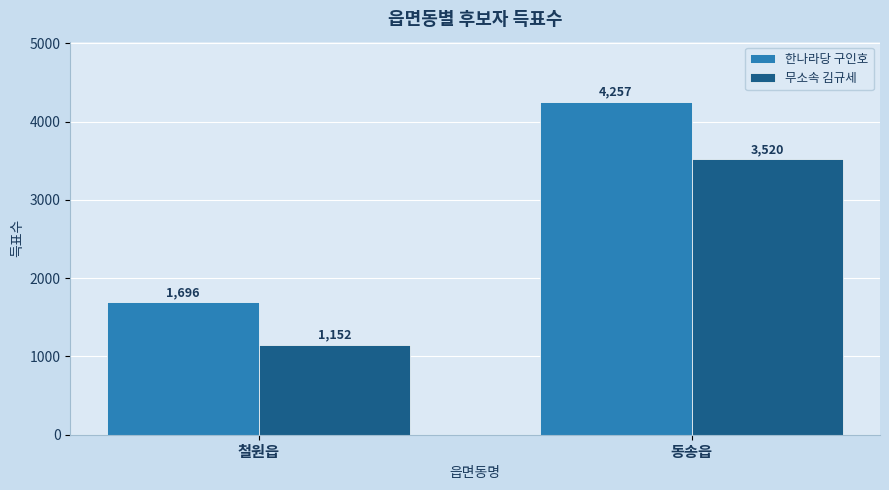

How many groups of bars are there?

2